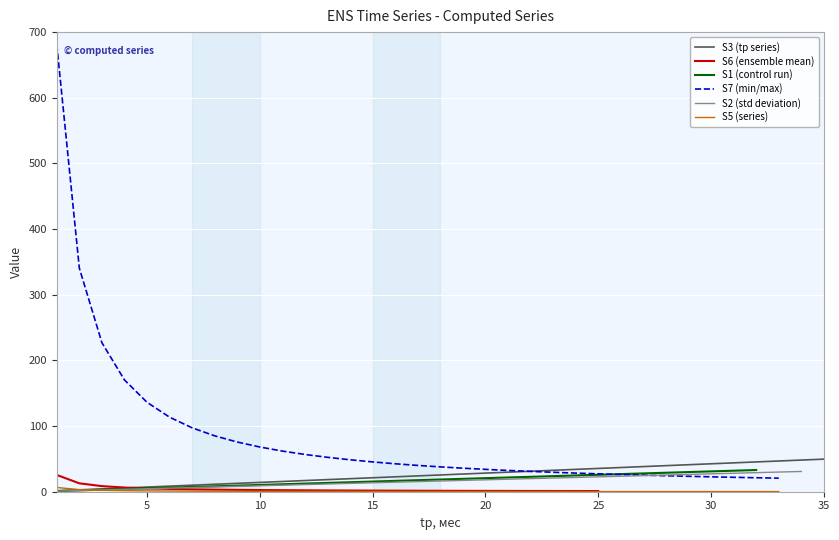

Which has a higher value, 15 or 31?

31